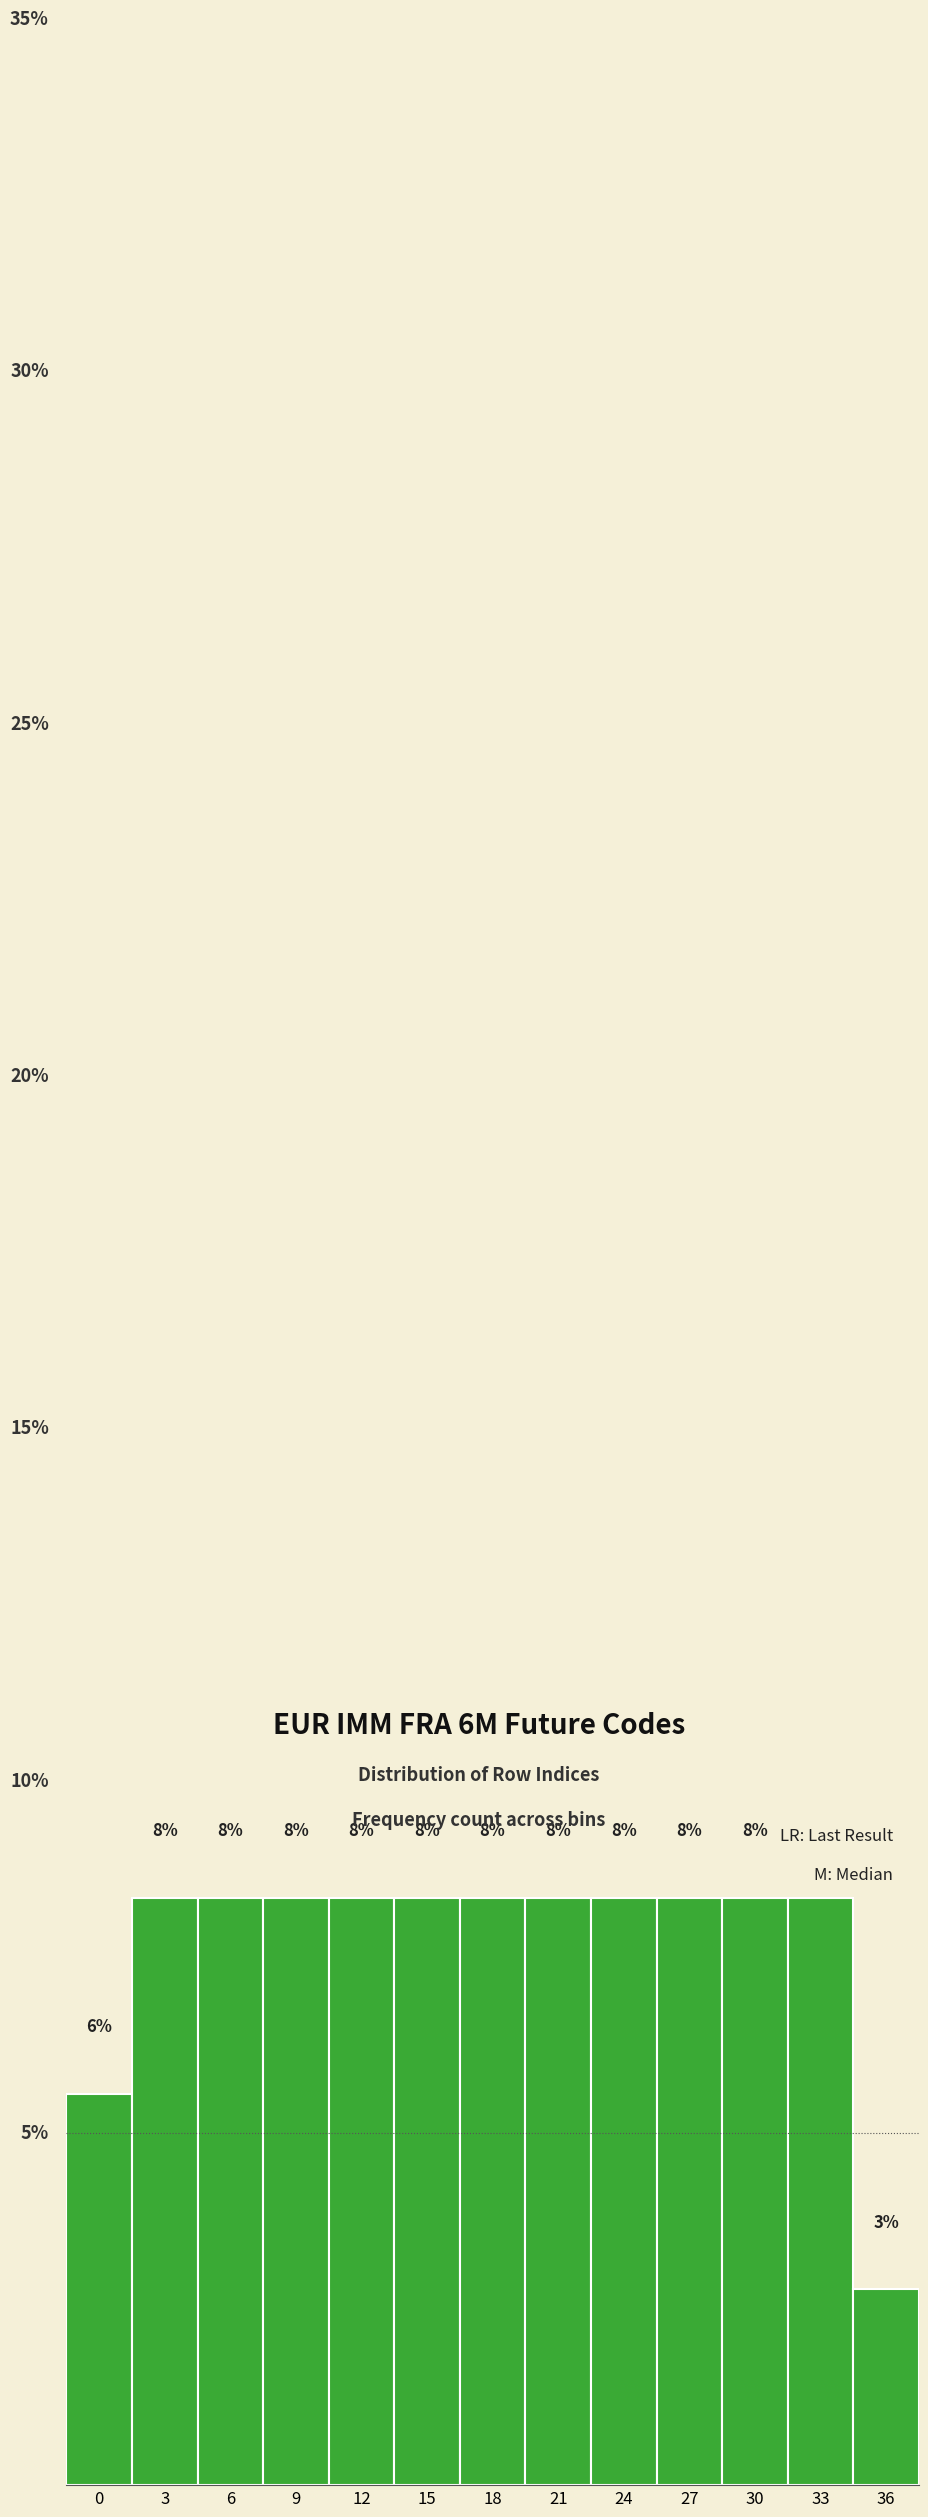

Does the chart contain any negative values?

No